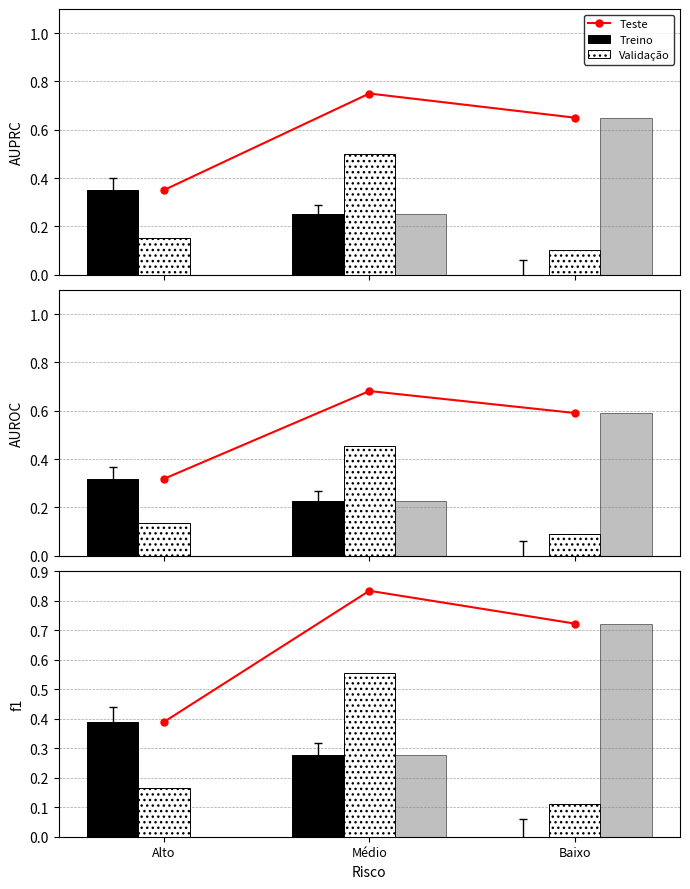

Does the chart contain any negative values?

No